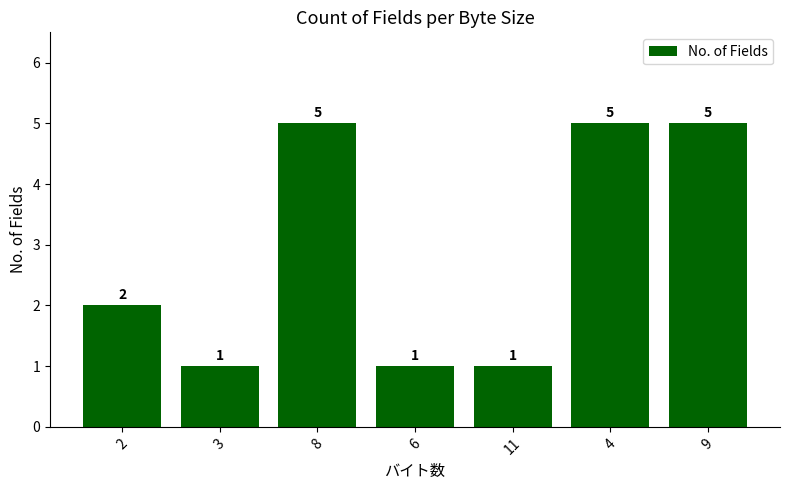

What is the difference between the second highest and minimum values?

4